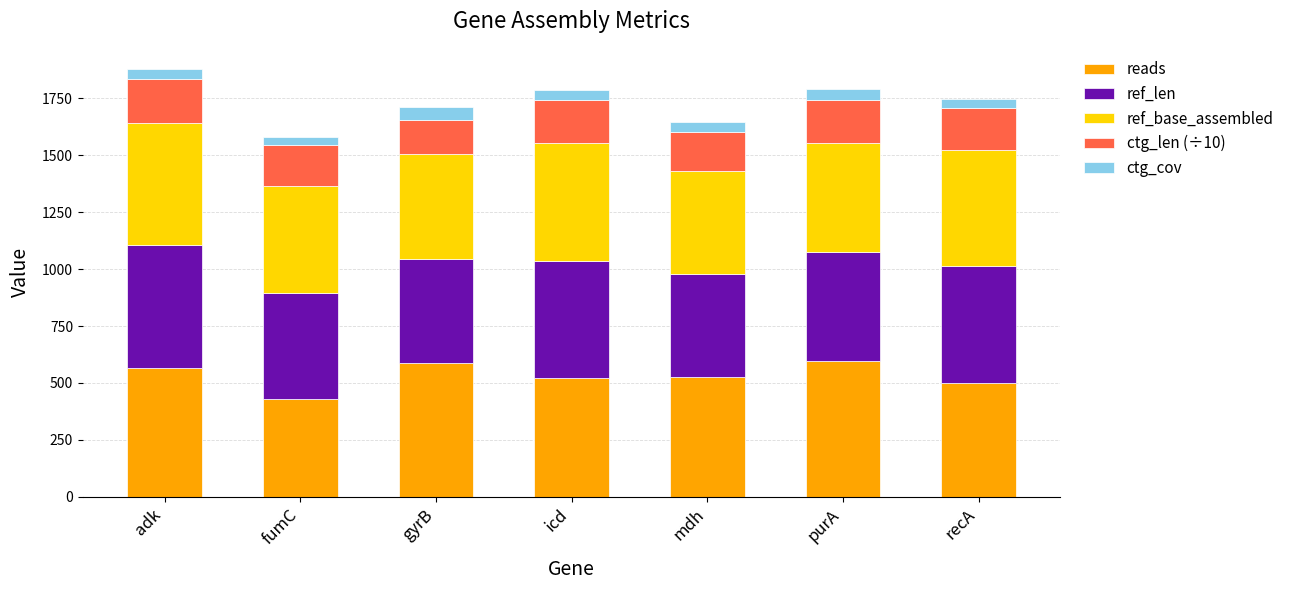

True or false: reads has a value of 131.9 at gyrB.

False